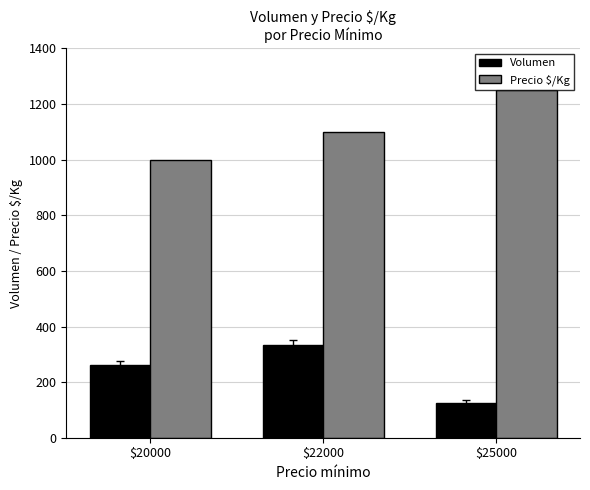

What is the sum of all Volumen values?

718